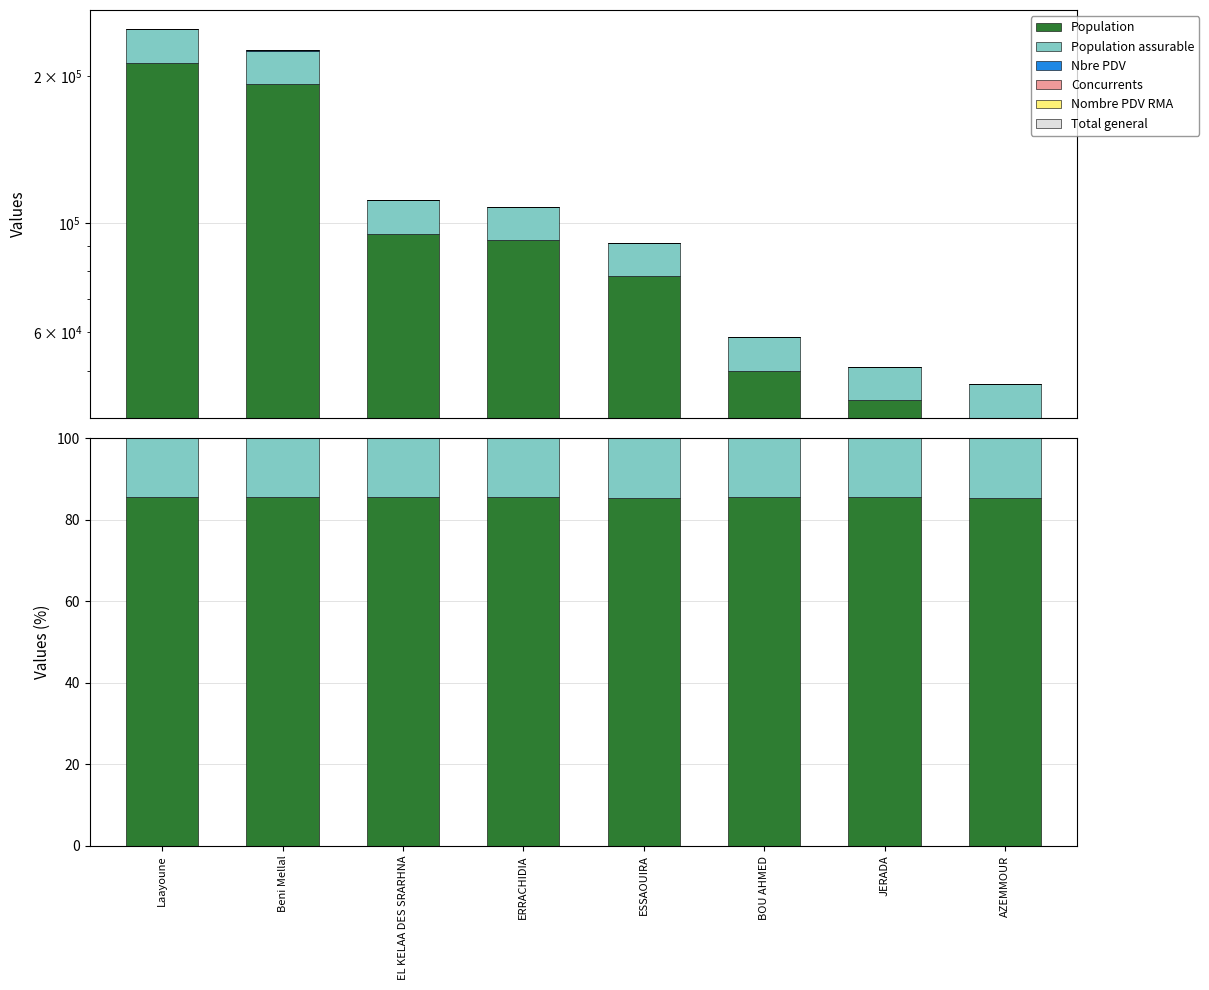

What is the total value across all series at BOU AHMED?

100.0